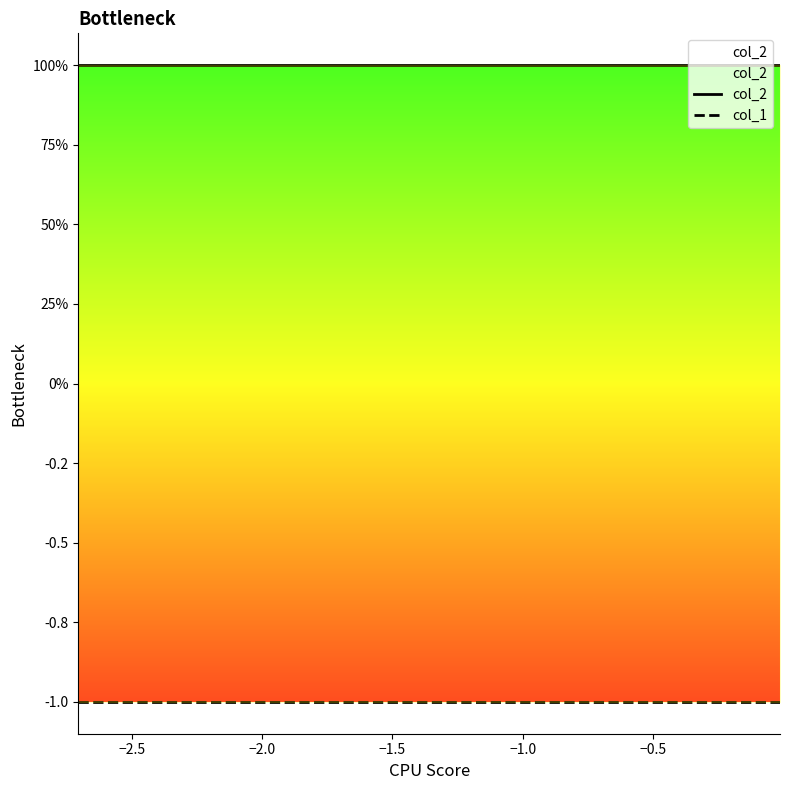

Rank the series by their average value, from lowest to highest.

col_1, col_2